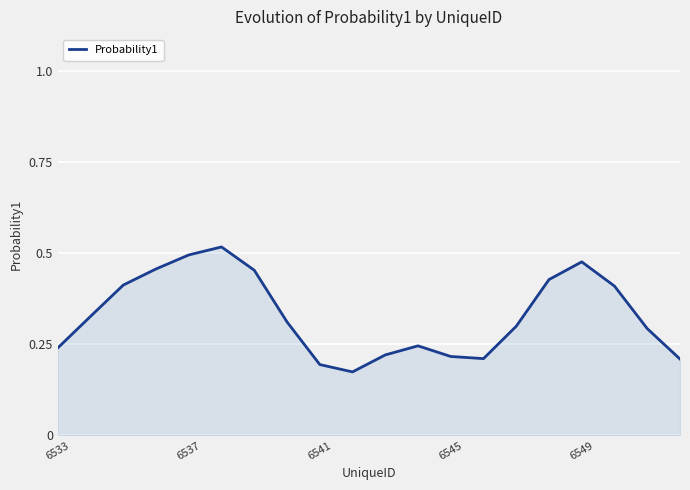

How many values are between 0 and 1?

20